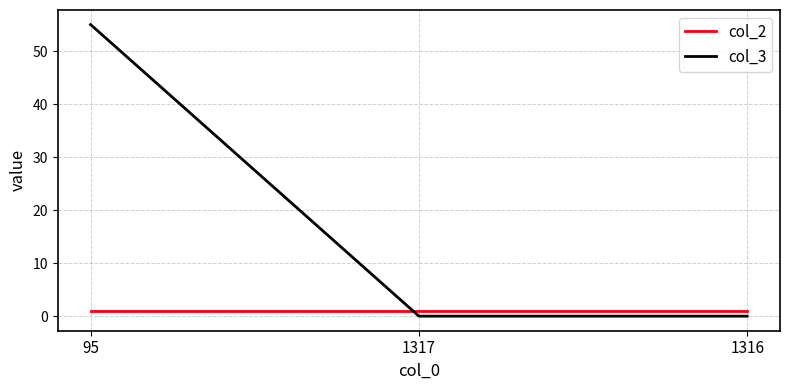

What is the highest value of the col_3 series?

55